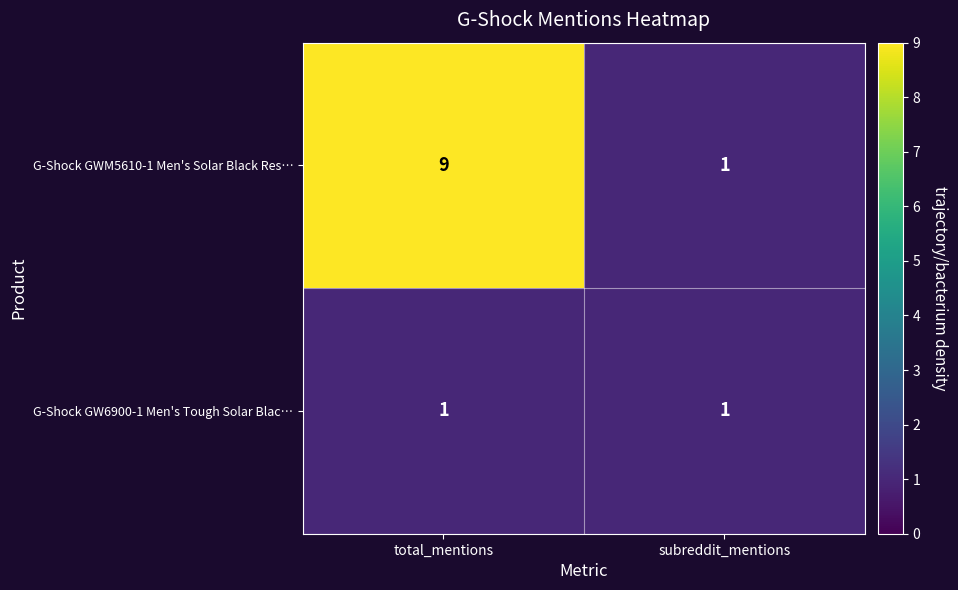

Rank the series by their maximum value, from lowest to highest.

G-Shock GW6900-1 Men's Tough Solar Blac…, G-Shock GWM5610-1 Men's Solar Black Res…